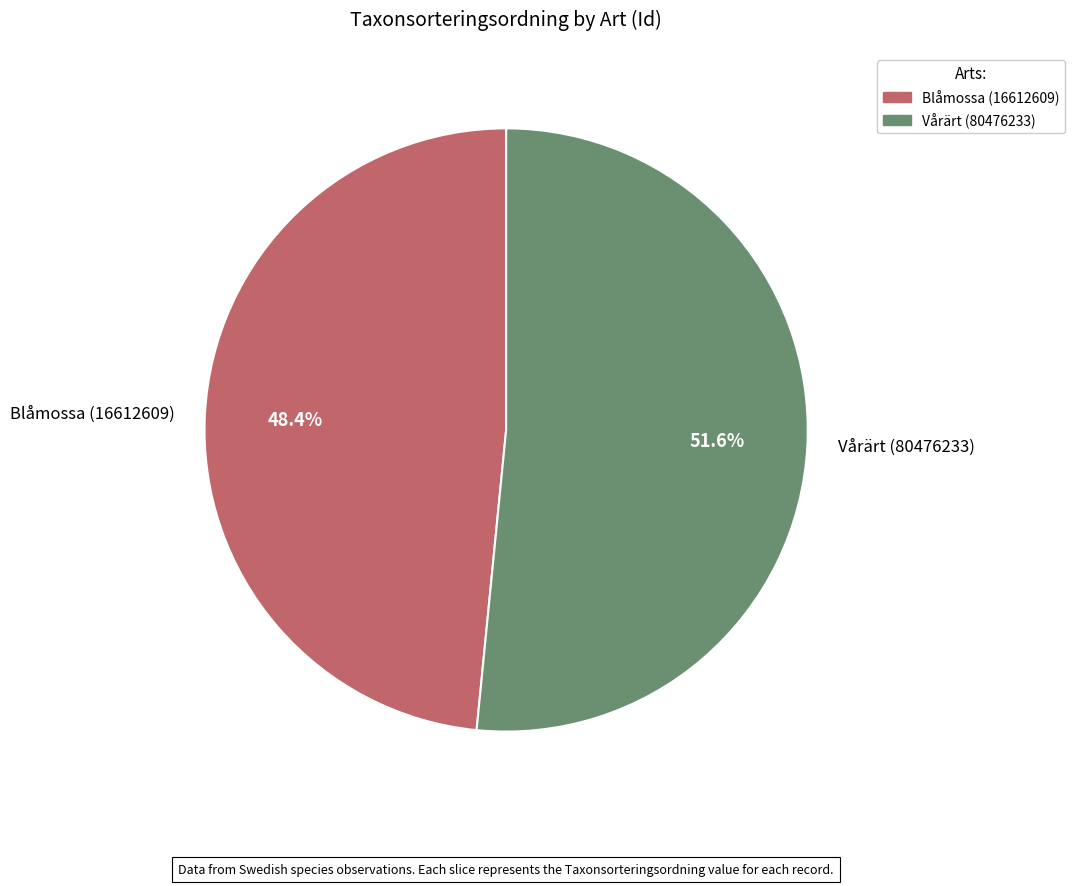

Count the number of slices in the pie.

2